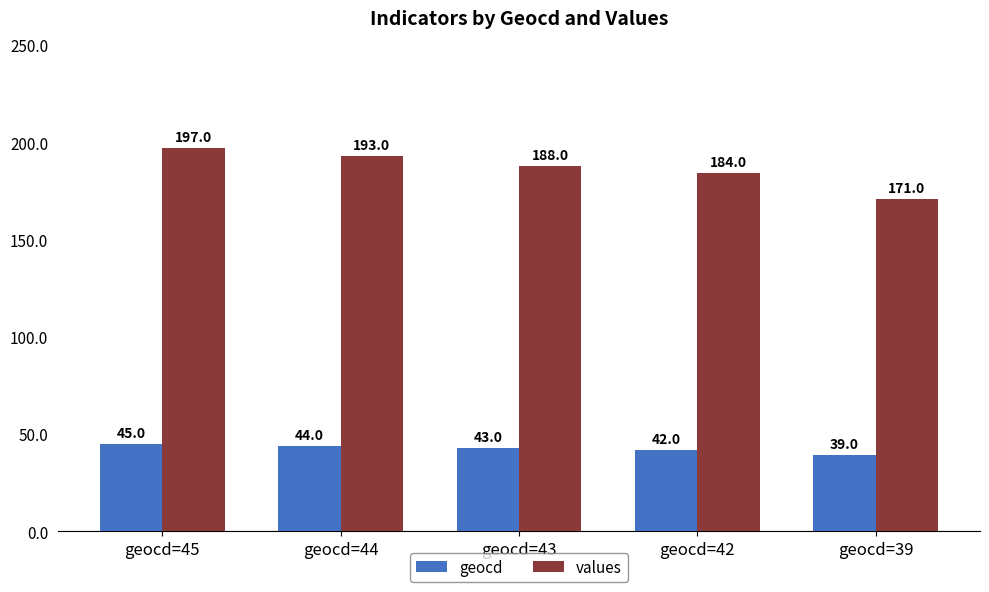

What is the value of the values bar at the 5th from the left?

171